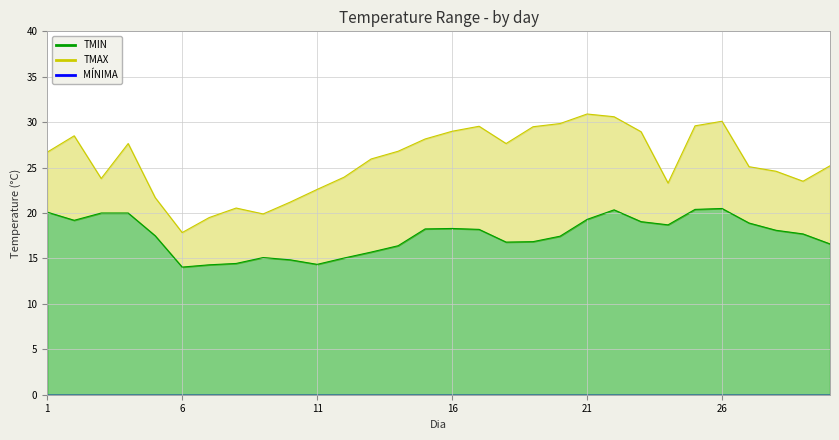

Rank the categories by TMIN value from highest to lowest.

26, 25, 22, 1, 3, 4, 21, 2, 23, 27, 24, 16, 15, 17, 28, 29, 5, 20, 19, 18, 30, 14, 13, 9, 12, 10, 8, 11, 7, 6